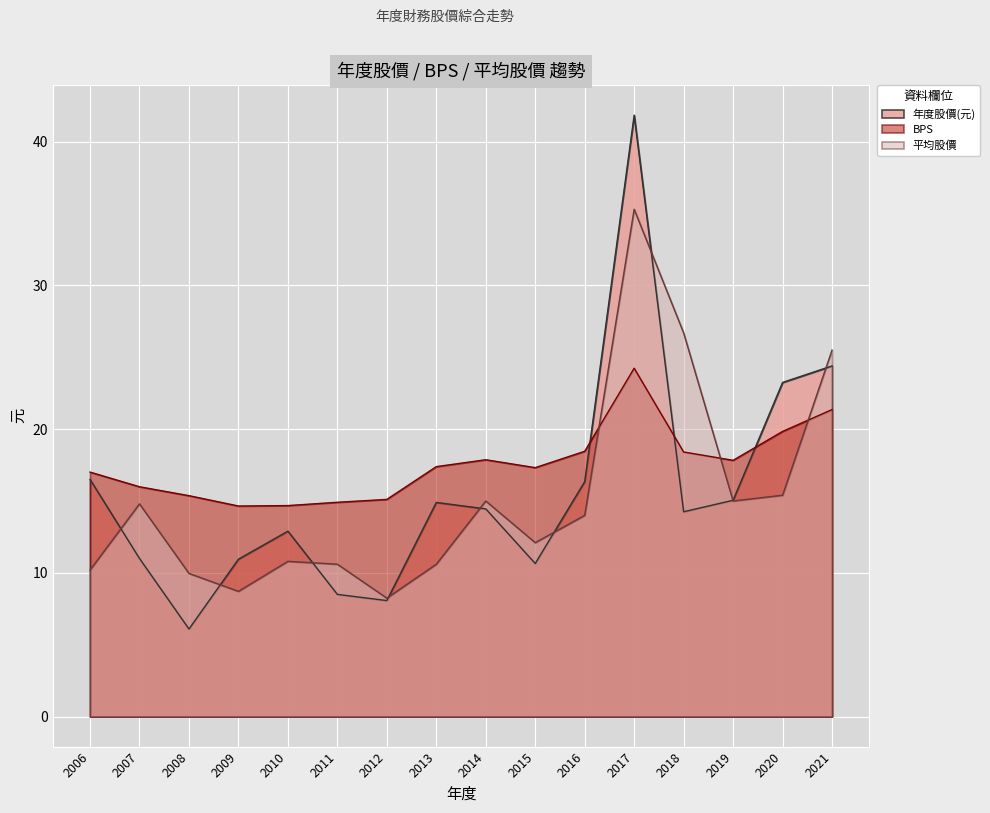

Where is the first local minimum for 平均股價?

2009